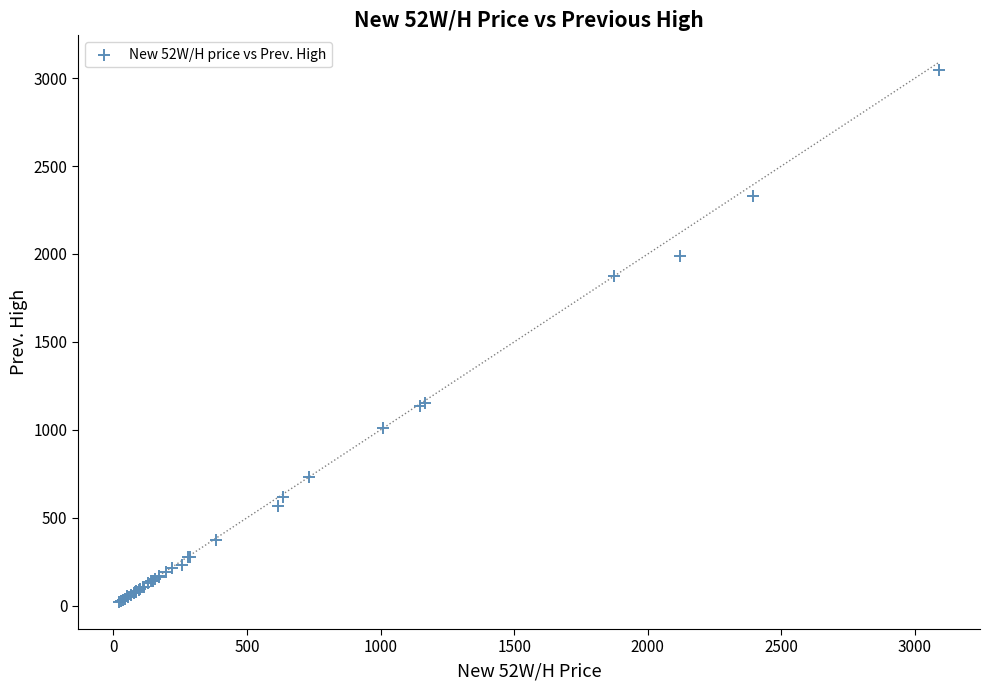

What Y value in the scatter plot is closest to 1534?

1875.0